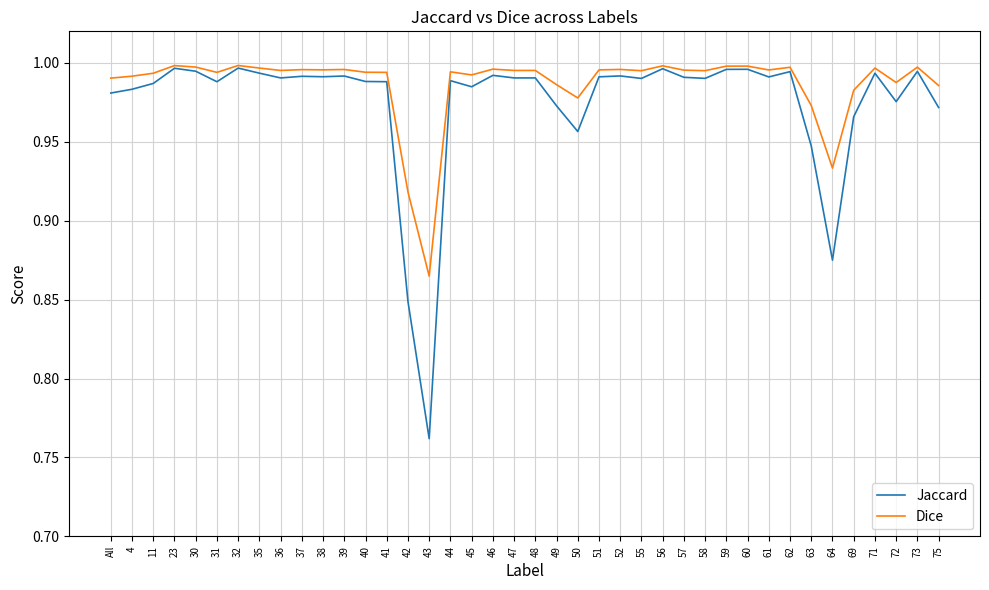

Between 46 and 63, which series saw the biggest shift?

Jaccard